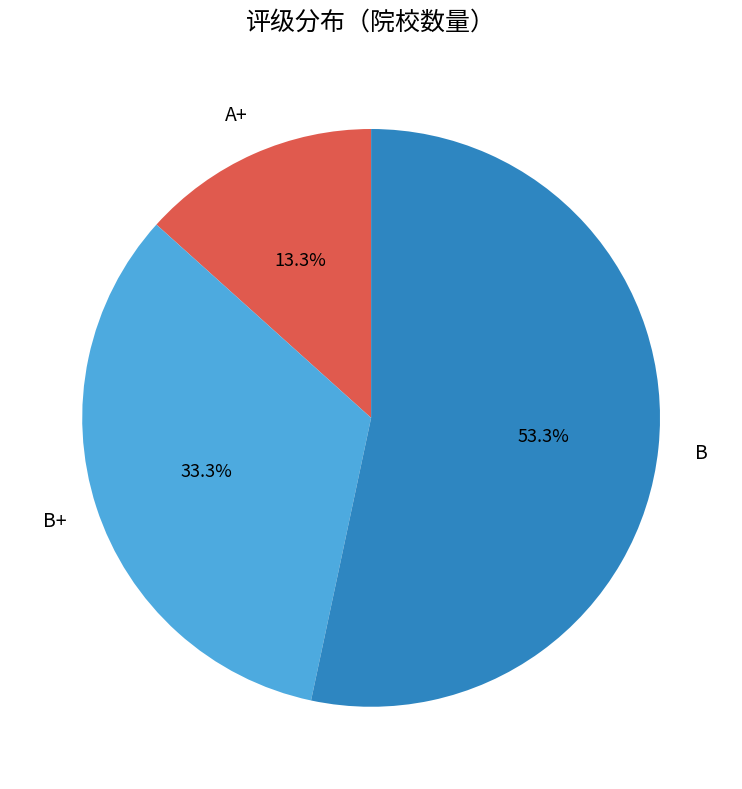

True or false: B+ accounts for 43% of the total.

False